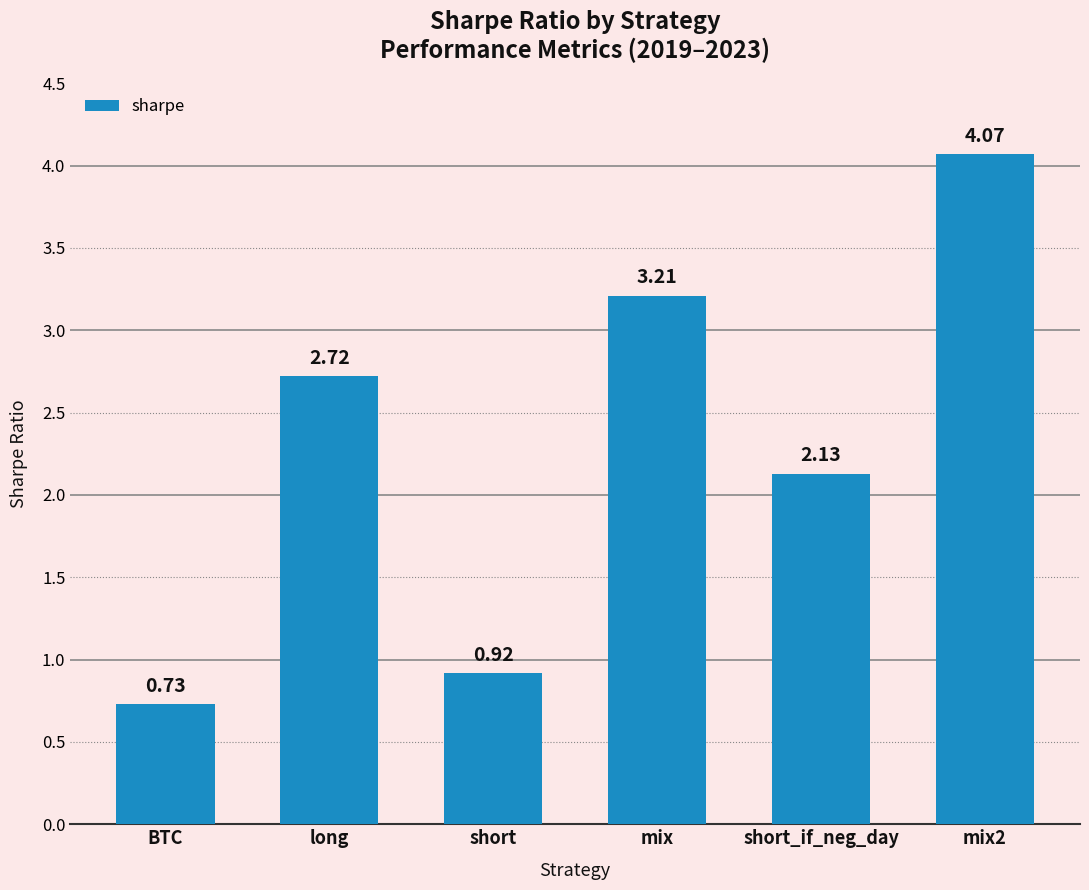

Count the number of data series in this chart.

1